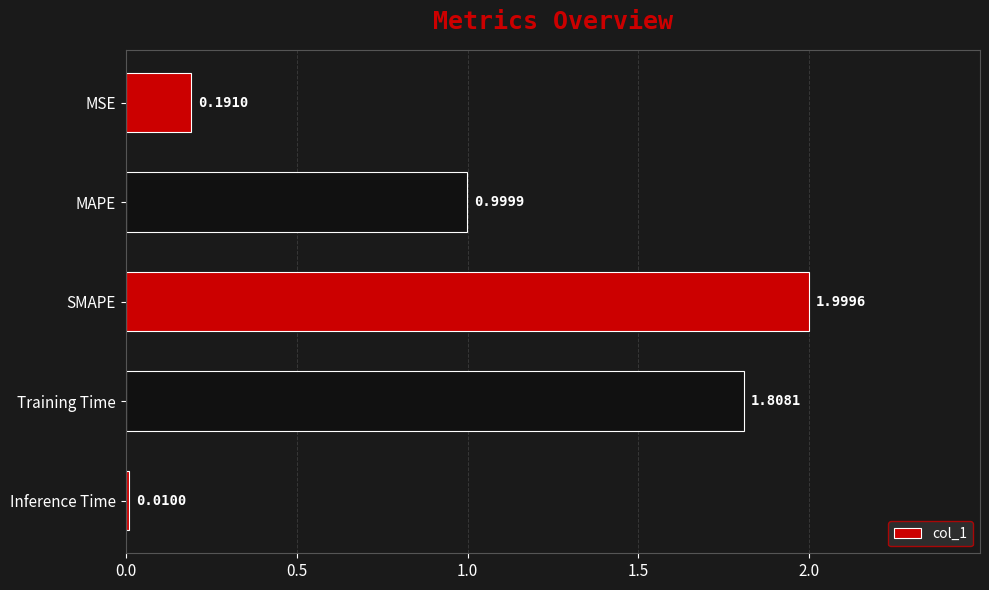

How many data points does each series have?

5